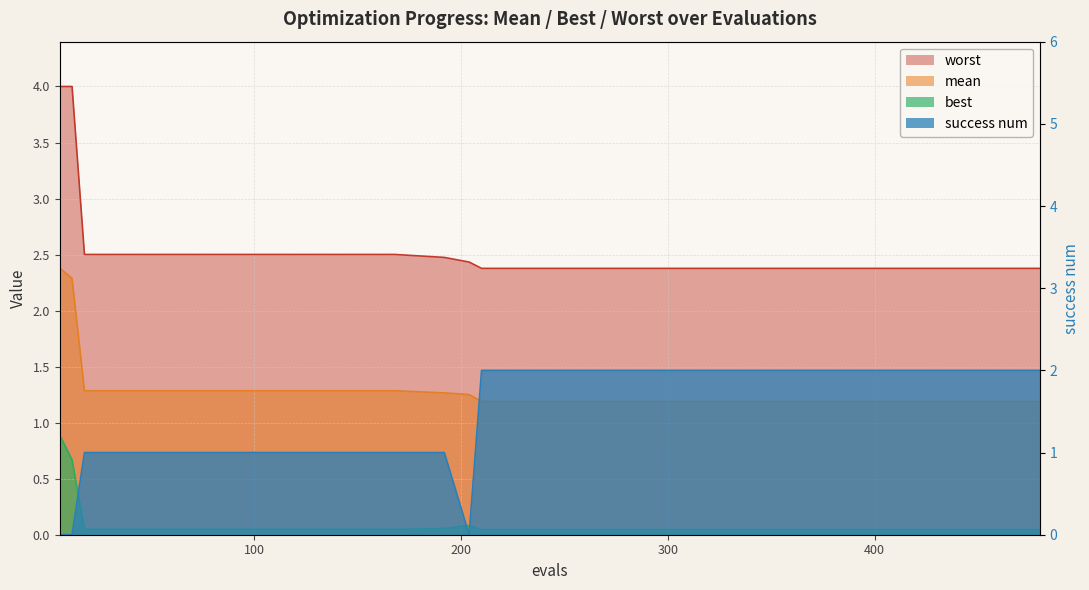

How many categories are shown in the chart?

20